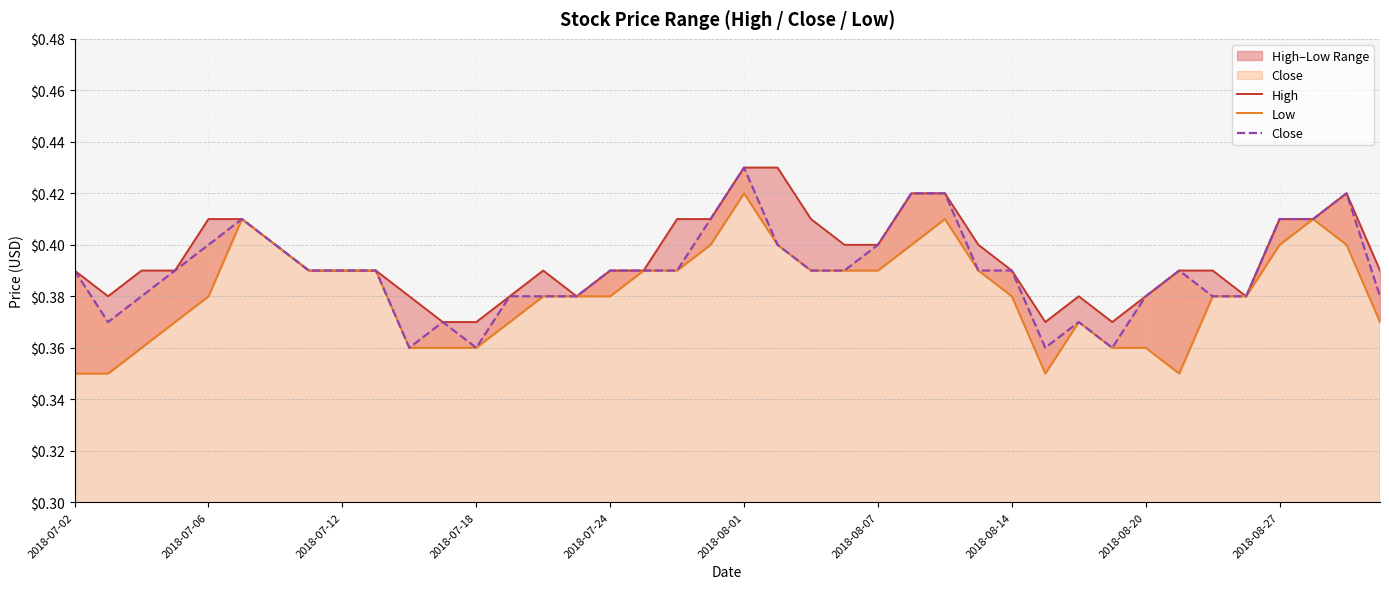

At which label does Close reach its peak?

2018-08-01